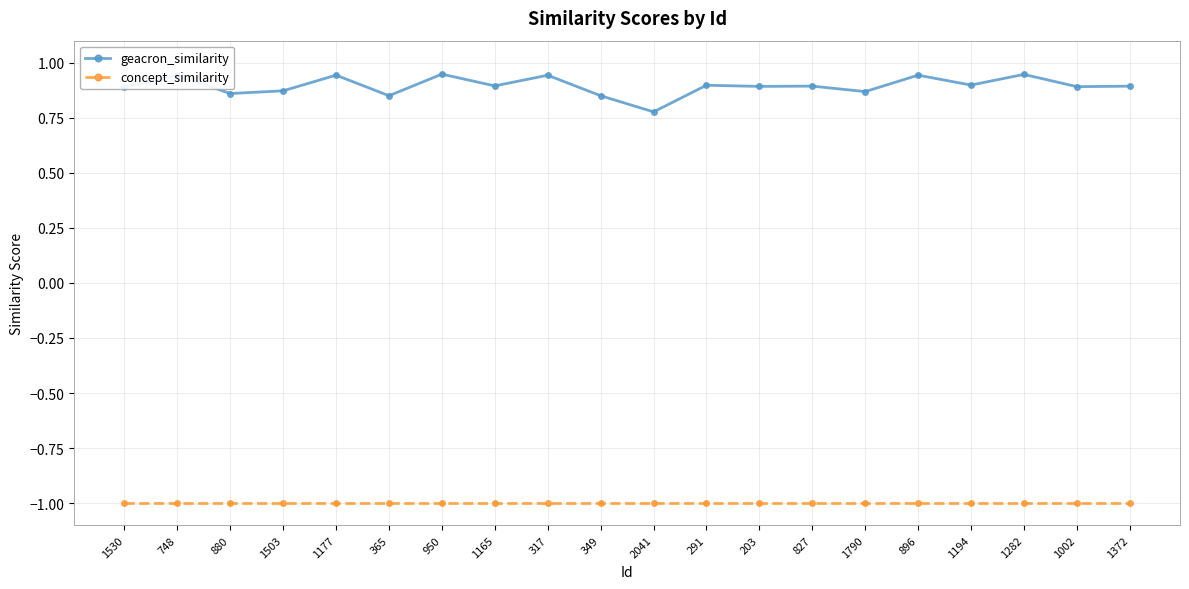

List the series in order of their peak value, highest first.

geacron_similarity, concept_similarity